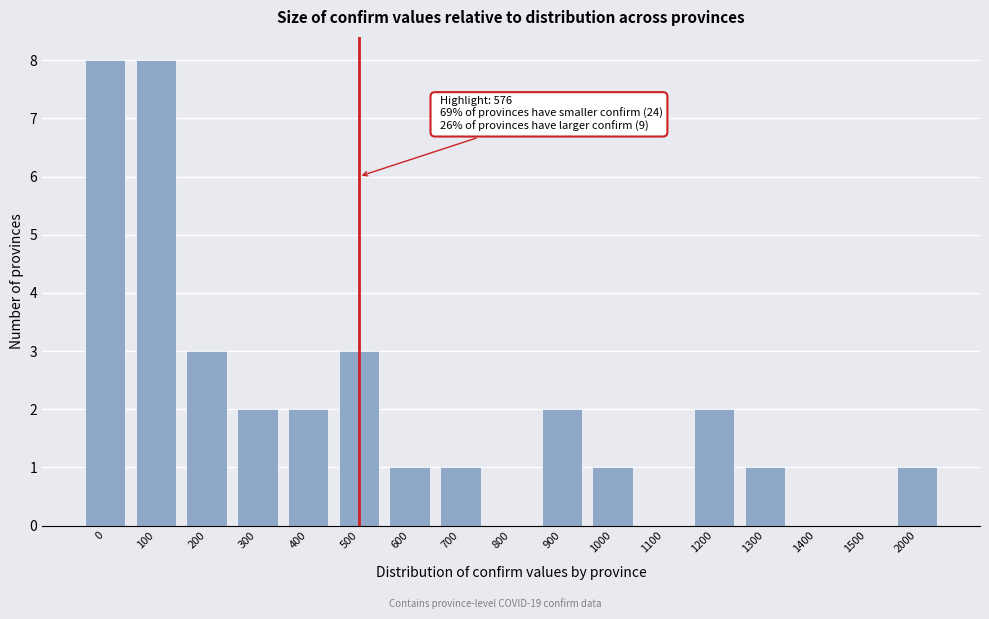

Reading right to left, extract all data points from this chart.

2000=1	1500=0	1400=0	1300=1	1200=2	1100=0	1000=1	900=2	800=0	700=1	600=1	500=3	400=2	300=2	200=3	100=8	0=8